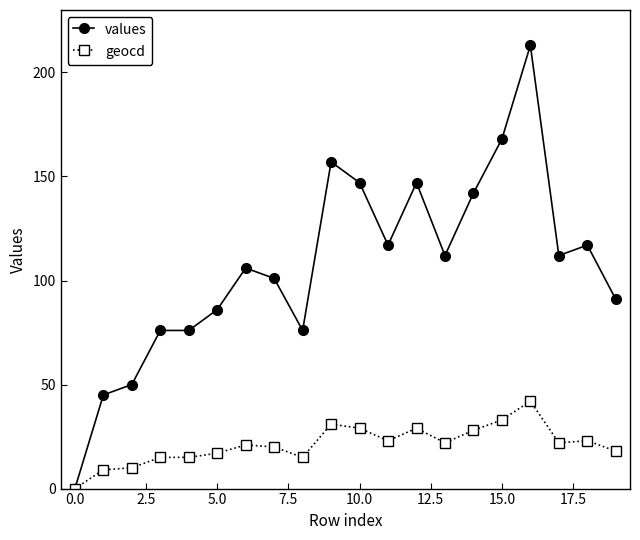

True or false: geocd has more than 1 points higher than both neighbors.

True